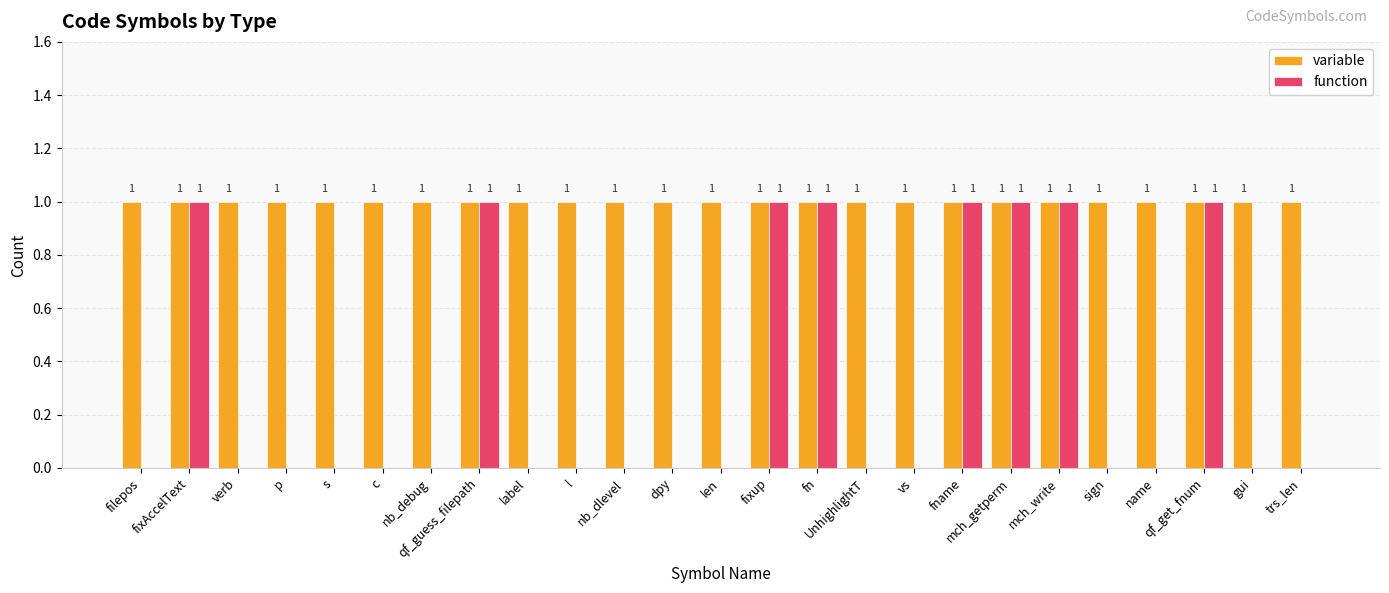

Are the bars grouped side by side (vs. stacked)?

Yes